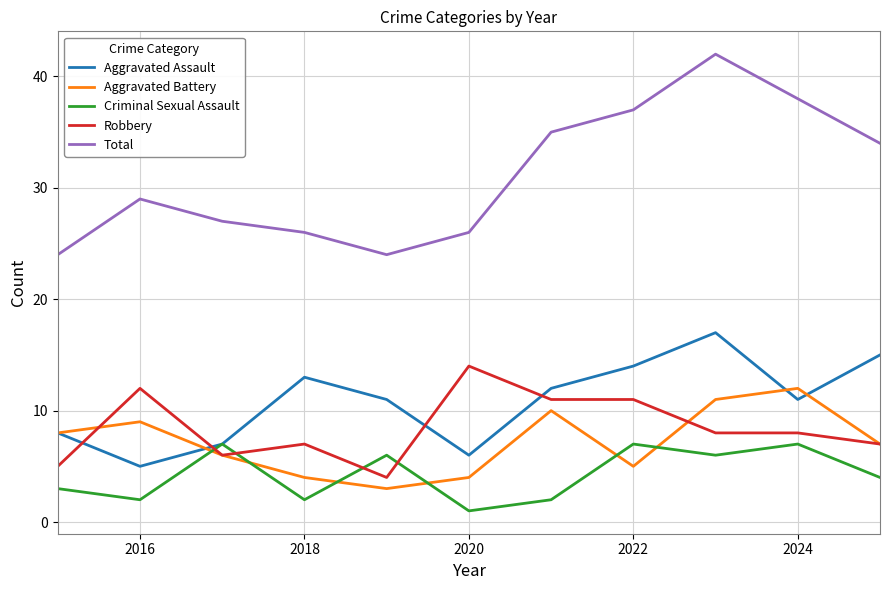

List the series in order of their peak value, lowest first.

Criminal Sexual Assault, Aggravated Battery, Robbery, Aggravated Assault, Total